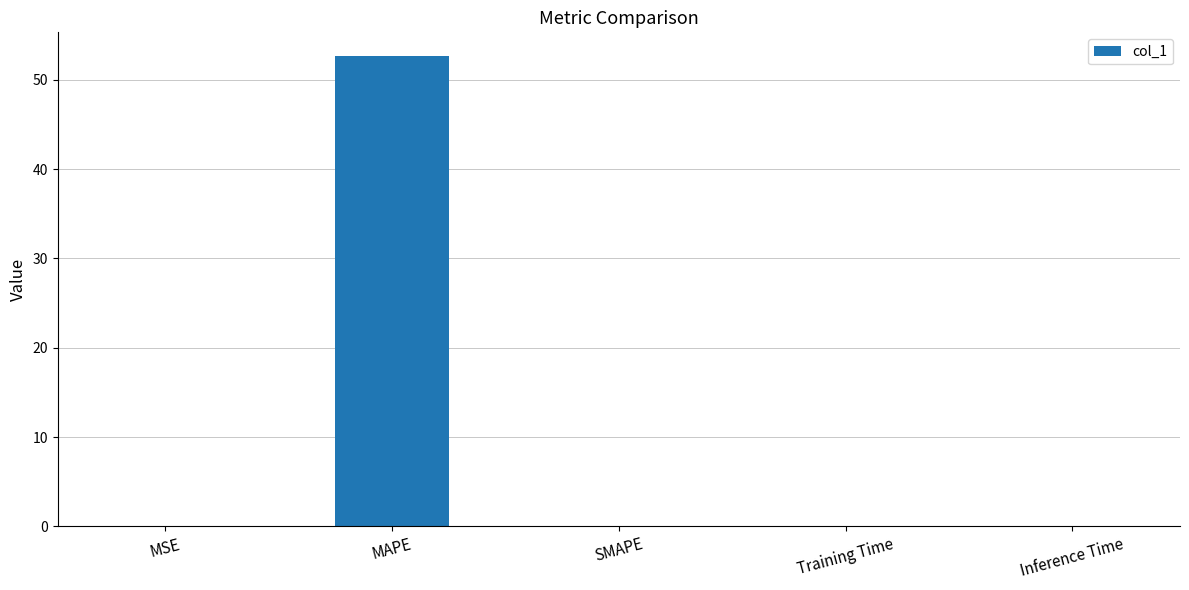

How many distinct data groups are displayed?

1